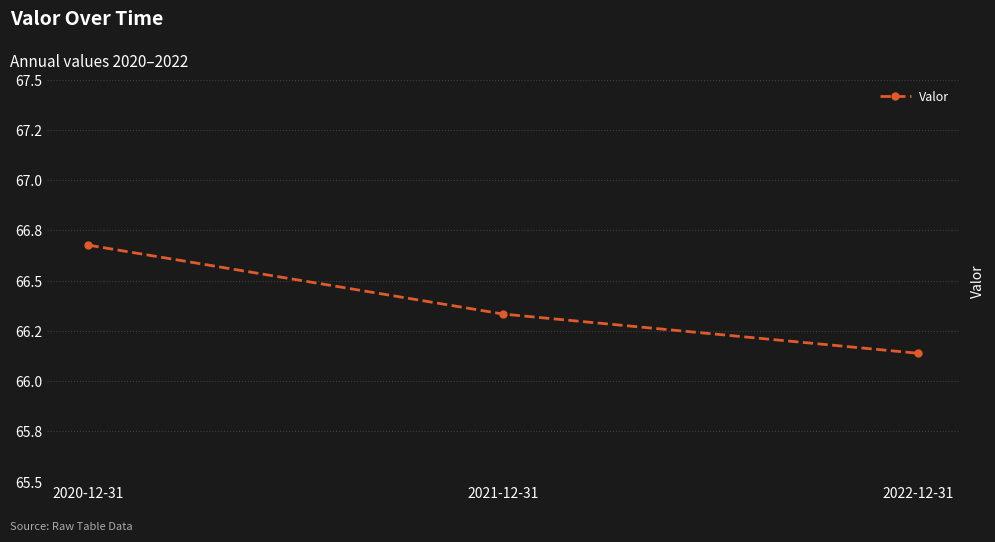

Where is the data nearest to the value 66?

2022-12-31